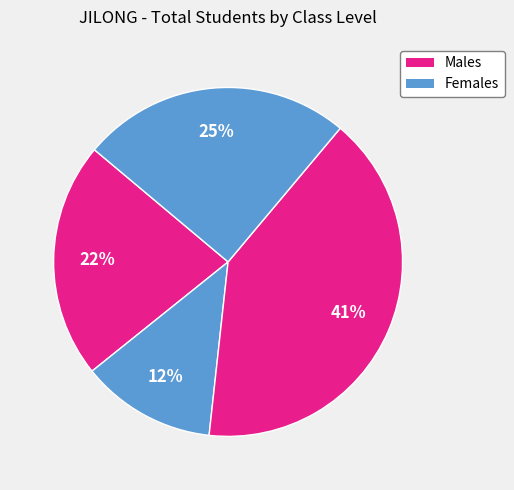

How many segments does this pie chart have?

4